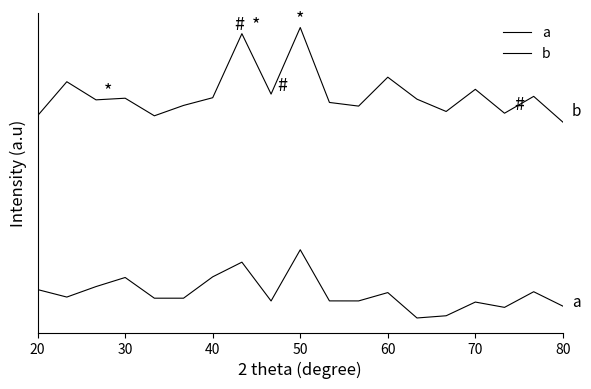

Does the chart display data point markers on the line(s)?

No